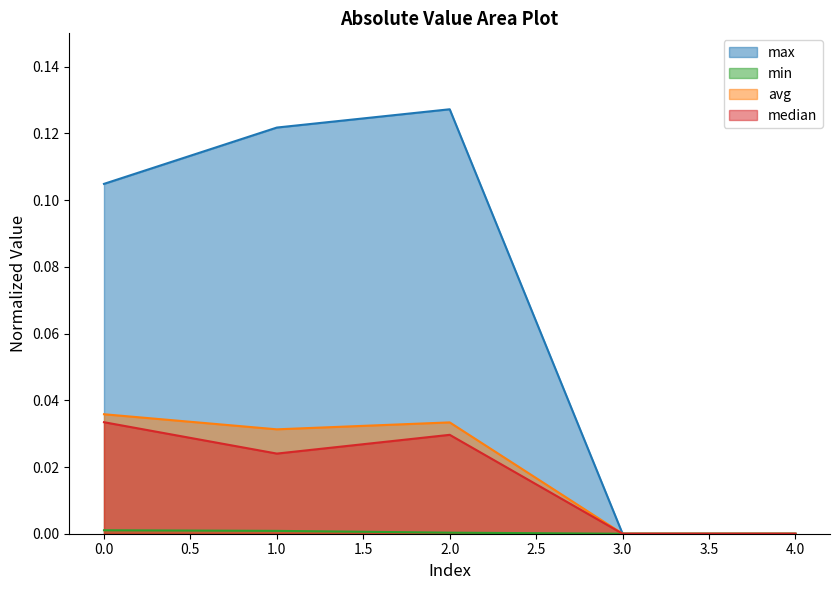

Which series has the largest total across all categories?

max